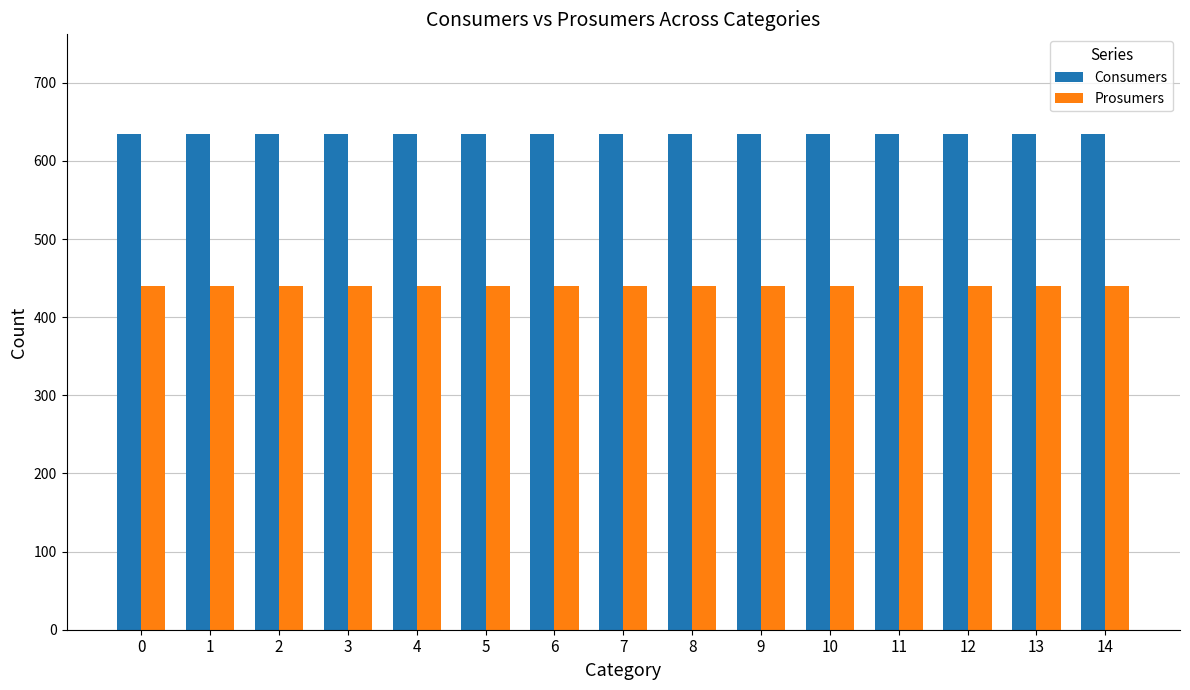

How many bars are there in each group?

2